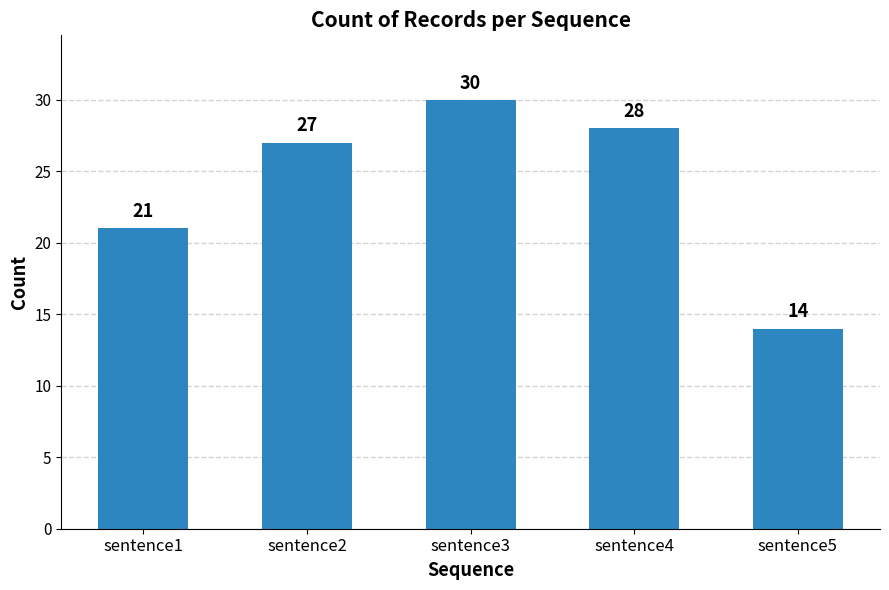

List the labels in order of value, smallest first.

sentence5, sentence1, sentence2, sentence4, sentence3